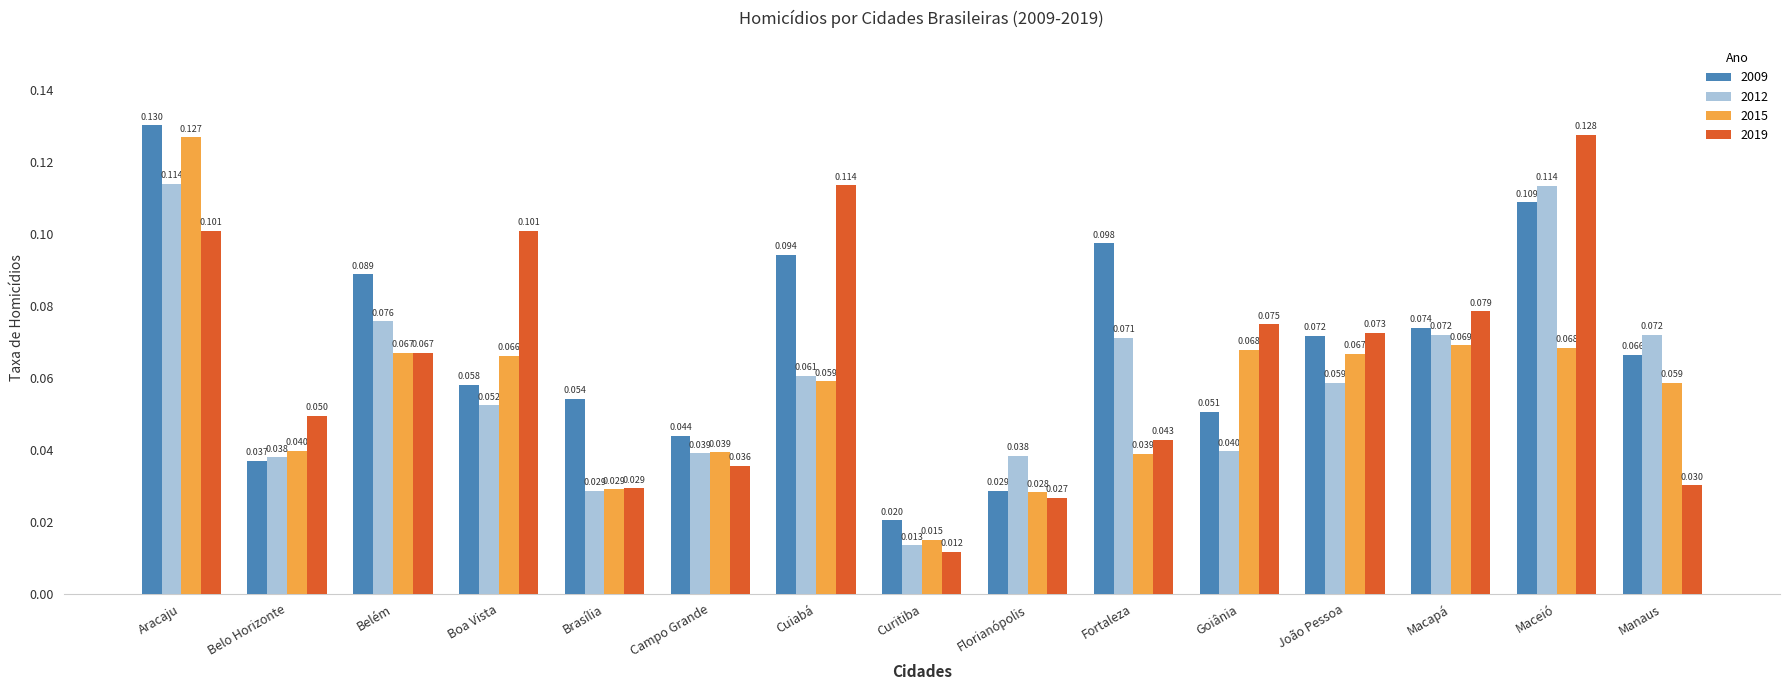

At which category is the sum across all series the highest?

Aracaju